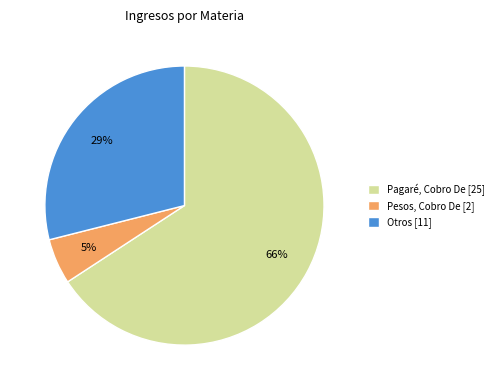

Which category has the biggest portion of the pie?

Pagaré, Cobro De [25]